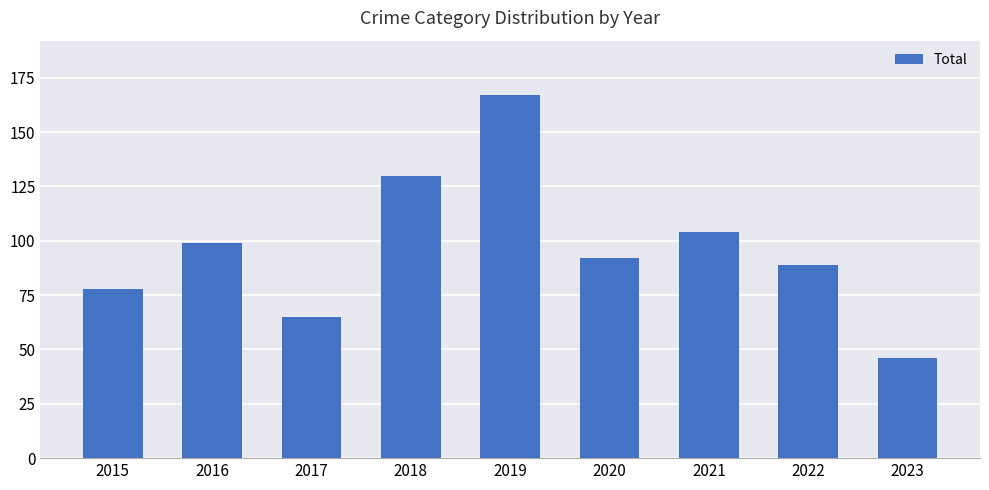

What is the difference between the maximum and minimum values?

121